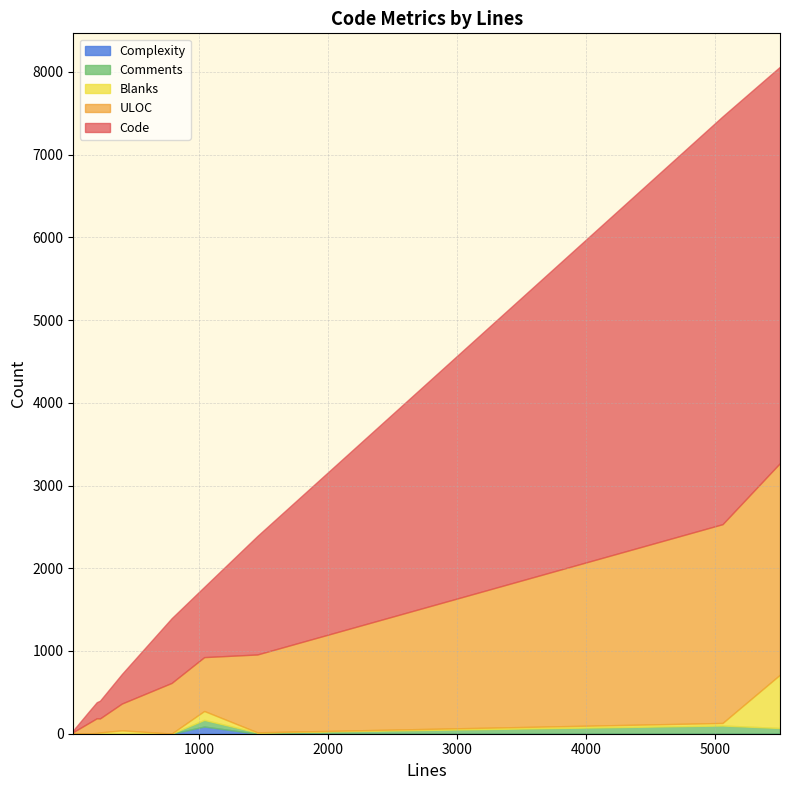

List the labels in order of Comments value, largest first.

5059, 1037, 5505, 1449, 228, 203, 142, 21, 784, 34, 48, 33, 398